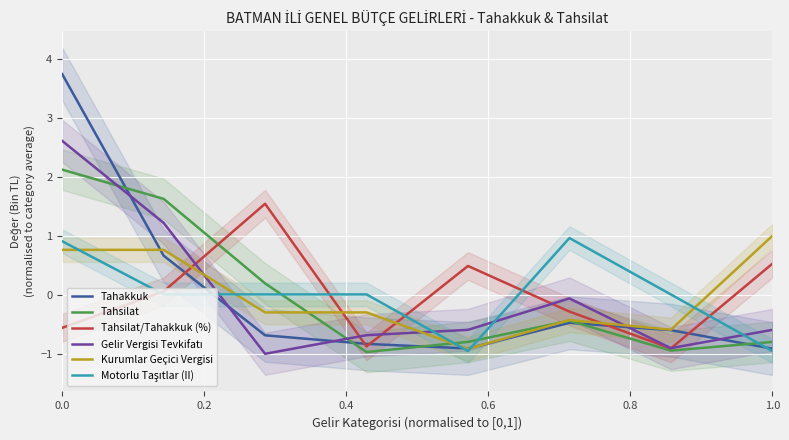

The Tahakkuk series shows -0.9 at 6. True or false?

False